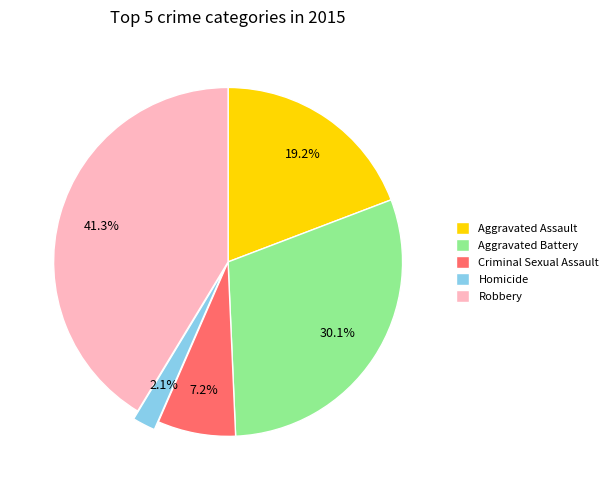

How many slices are in this pie chart?

5